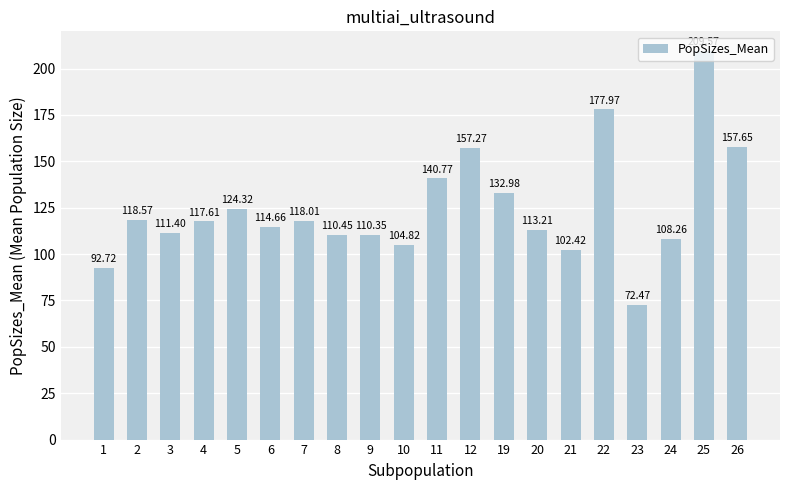

How many data points are above 117?

10